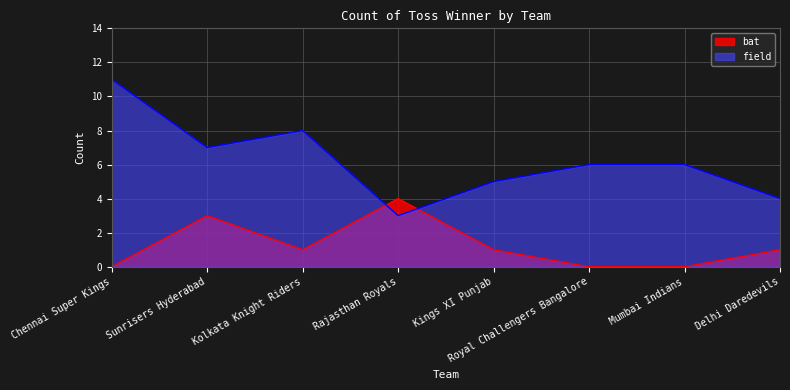

Reading left to right, what are all the values shown in this chart?

bat: 0	3	1	4	1	0	0	1
field: 11	7	8	3	5	6	6	4